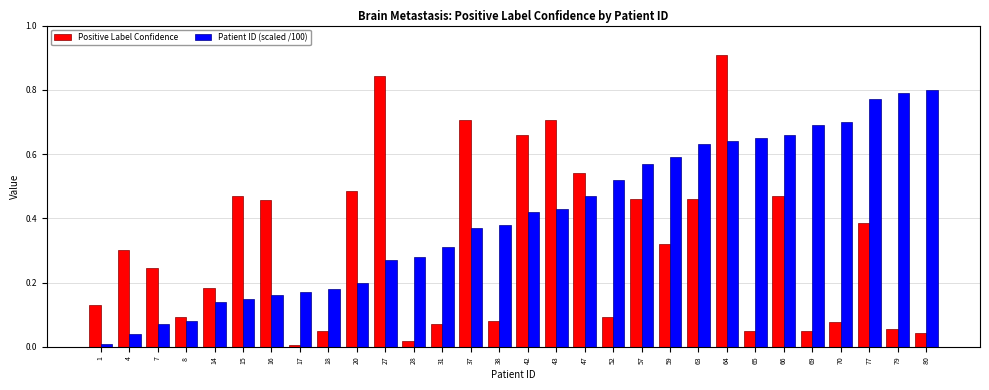

How many series are shown in this chart?

2